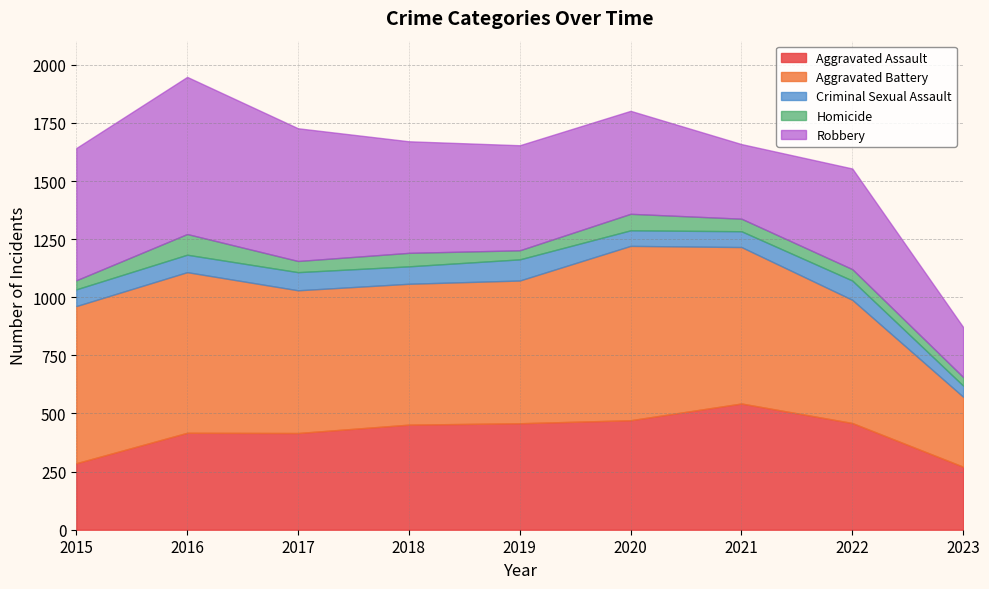

List the series in order of their peak value, highest first.

Aggravated Battery, Robbery, Aggravated Assault, Criminal Sexual Assault, Homicide